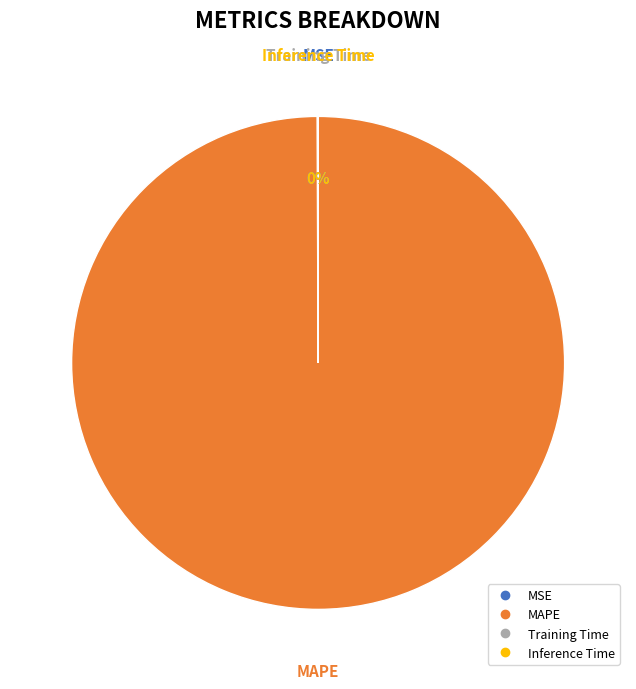

Which slice is the largest?

MAPE